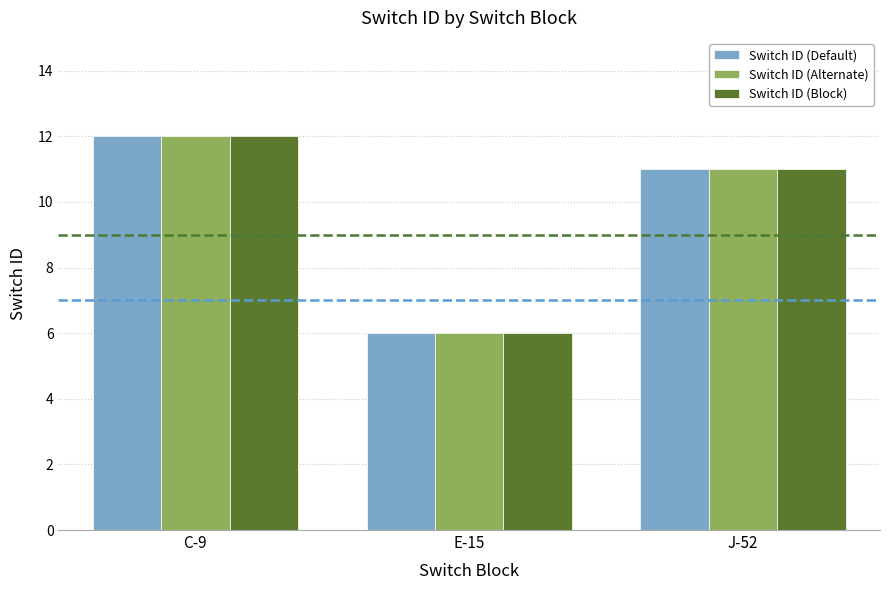

True or false: Switch ID (Block) has a value of 6 at E-15.

True